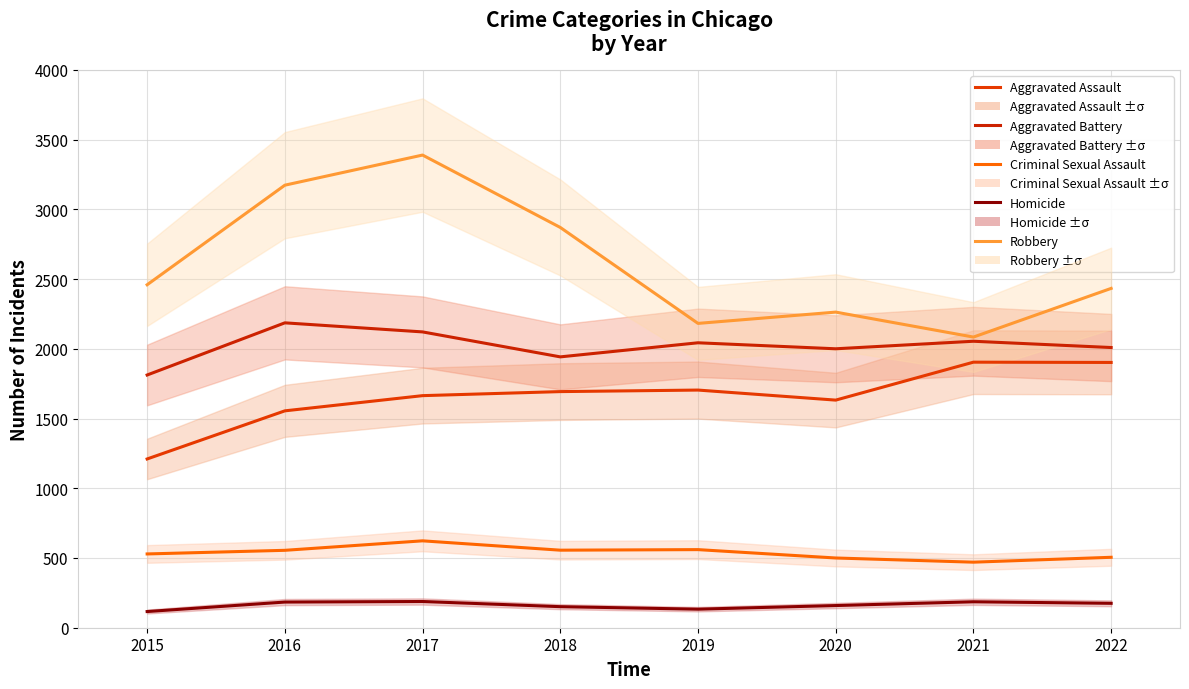

Reading right to left, transcribe all the data shown in this chart.

Aggravated Assault: 2022=1902	2021=1904	2020=1632	2019=1704	2018=1693	2017=1664	2016=1555	2015=1210
Aggravated Battery: 2022=2009	2021=2054	2020=2000	2019=2043	2018=1942	2017=2121	2016=2186	2015=1812
Criminal Sexual Assault: 2022=505	2021=470	2020=500	2019=560	2018=556	2017=623	2016=555	2015=529
Homicide: 2022=175	2021=186	2020=159	2019=133	2018=151	2017=188	2016=184	2015=116
Robbery: 2022=2433	2021=2084	2020=2263	2019=2182	2018=2870	2017=3389	2016=3173	2015=2459